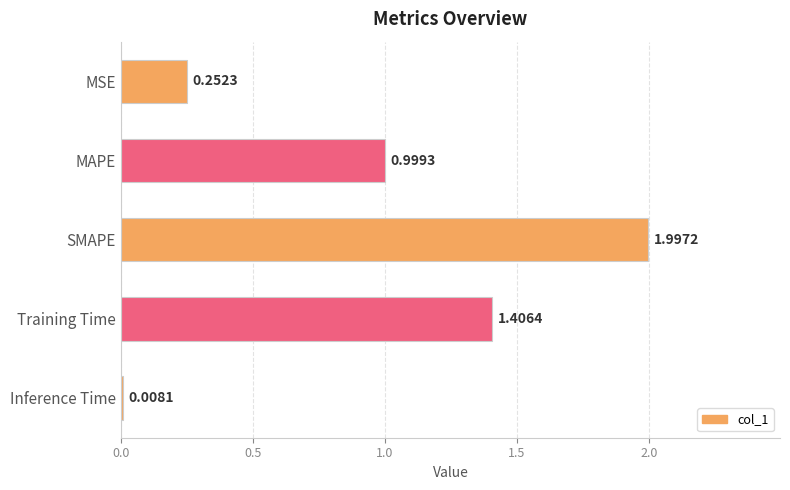

What is the change in value from MSE to MAPE?

+0.7